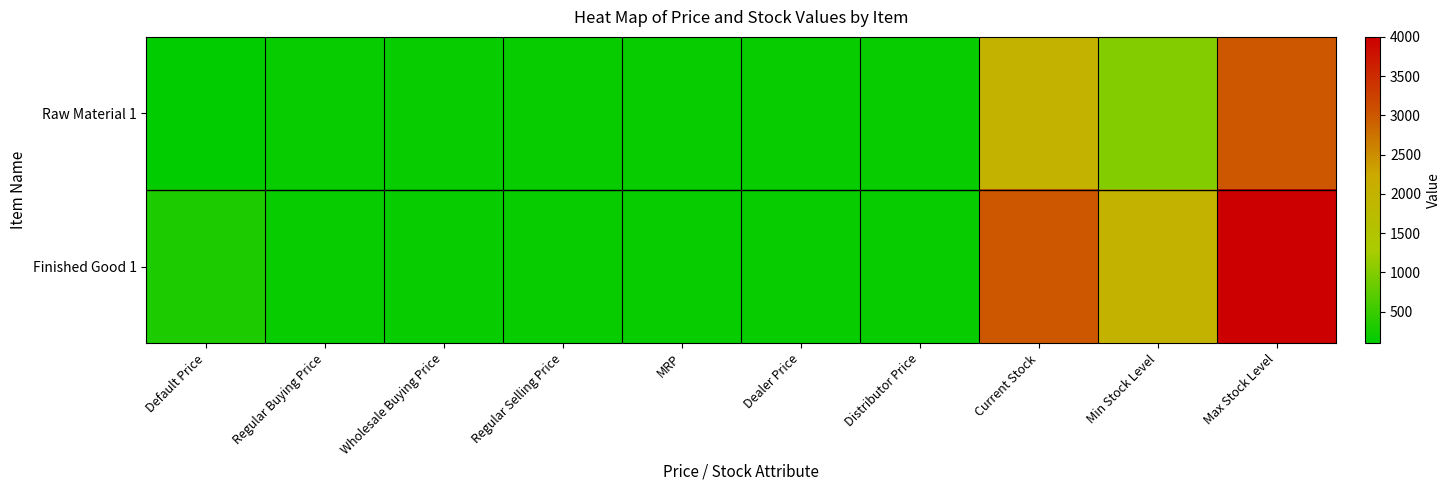

What is the minimum value shown in the chart?

100